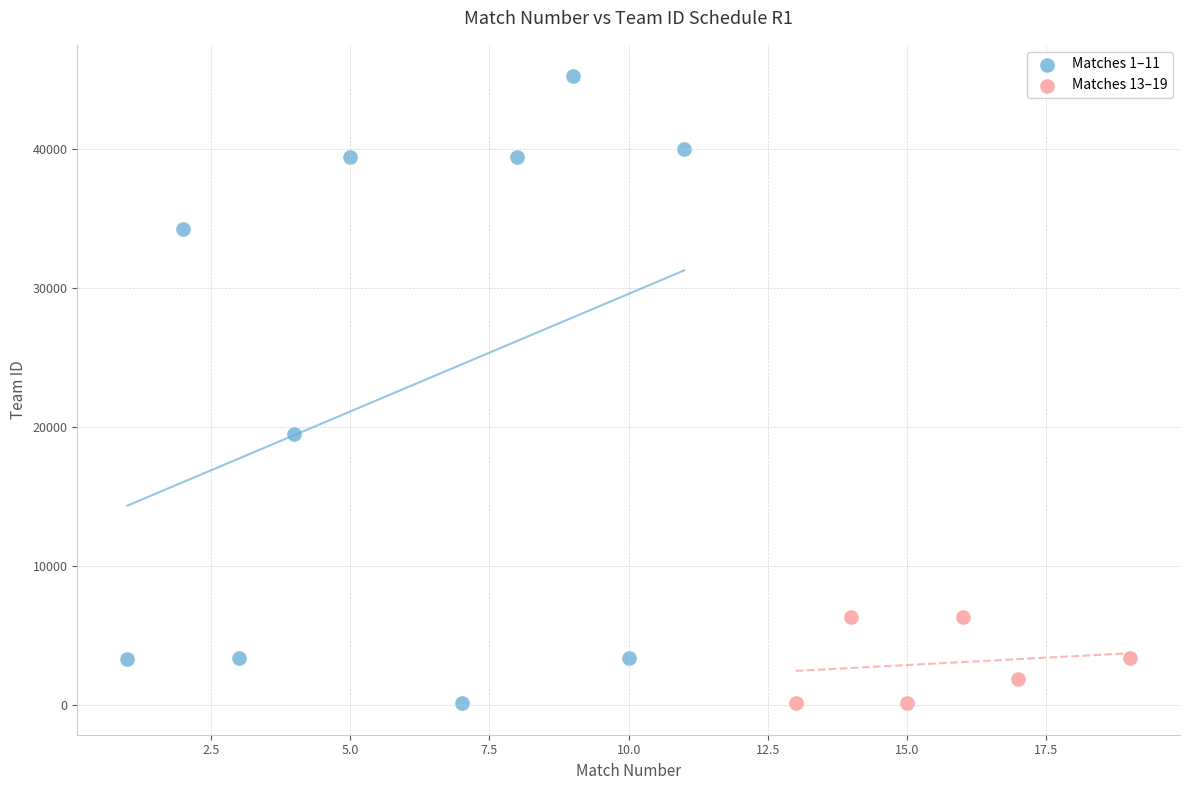

Which series contains the highest Y value?

Matches 1–11